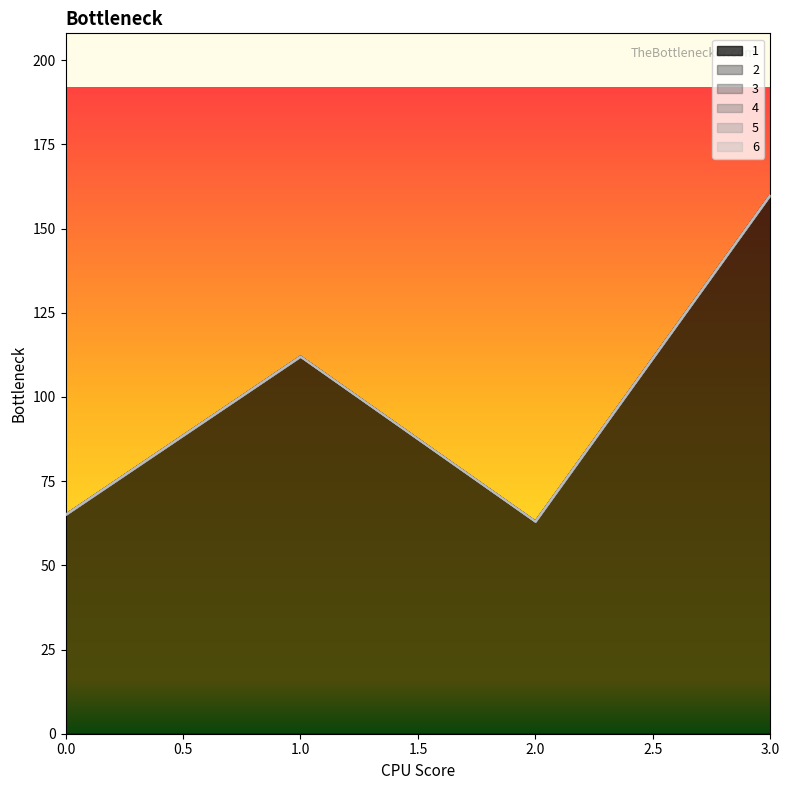

Reading left to right, transcribe all the data shown in this chart.

1: 0=65	1=112	2=63	3=160
2: 0=0	1=0	2=0	3=0
3: 0=0	1=0	2=0	3=0
4: 0=0	1=0	2=0	3=0
5: 0=0	1=0	2=0	3=0
6: 0=0	1=0	2=0	3=0